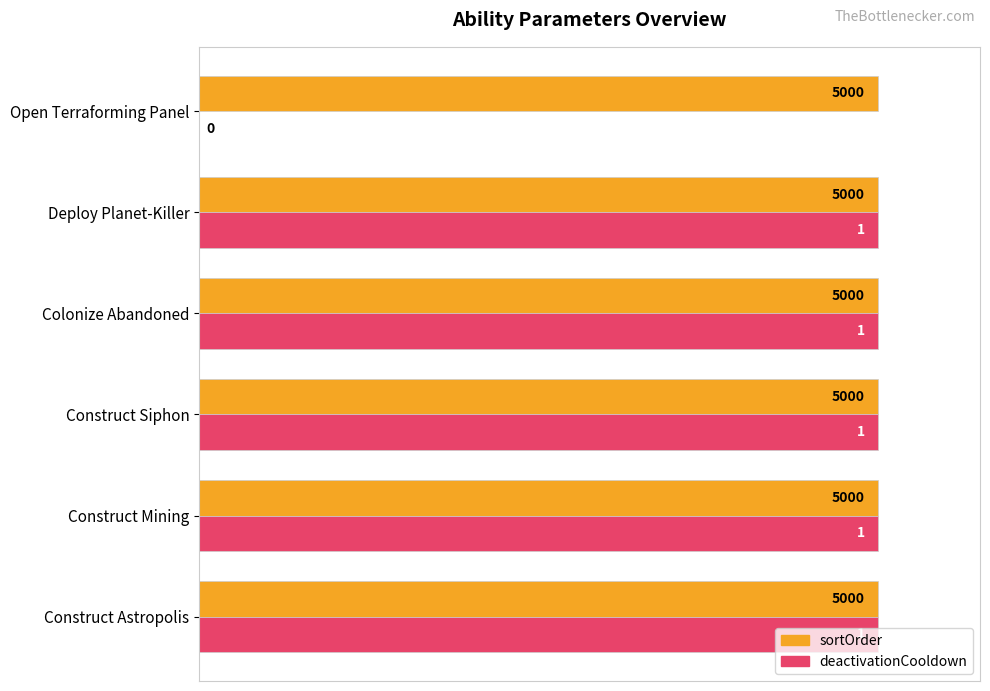

How many groups of bars are there?

6